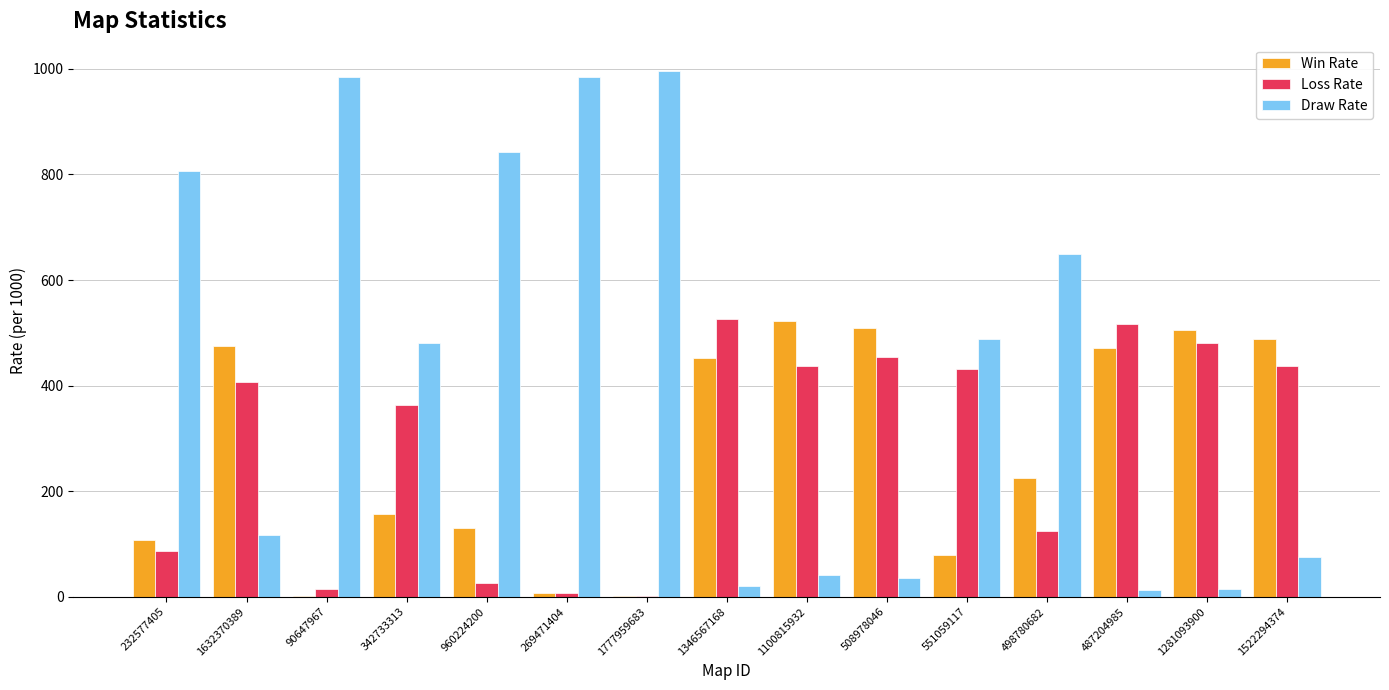

Is the value of Draw Rate at 487204985 greater than the value of Loss Rate at 342733313?

No